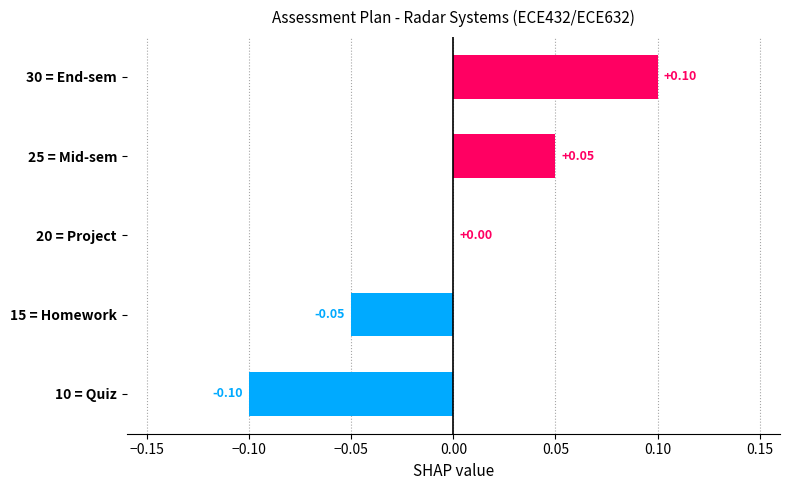

Between 15 = Homework and 30 = End-sem, which is larger?

30 = End-sem